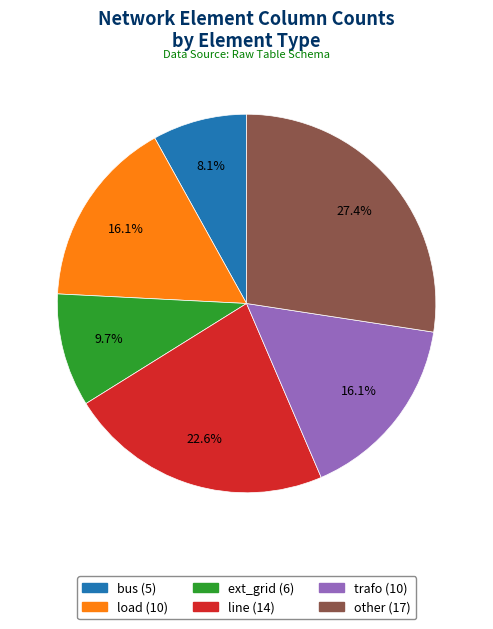

Between ext_grid and line, which is larger?

line